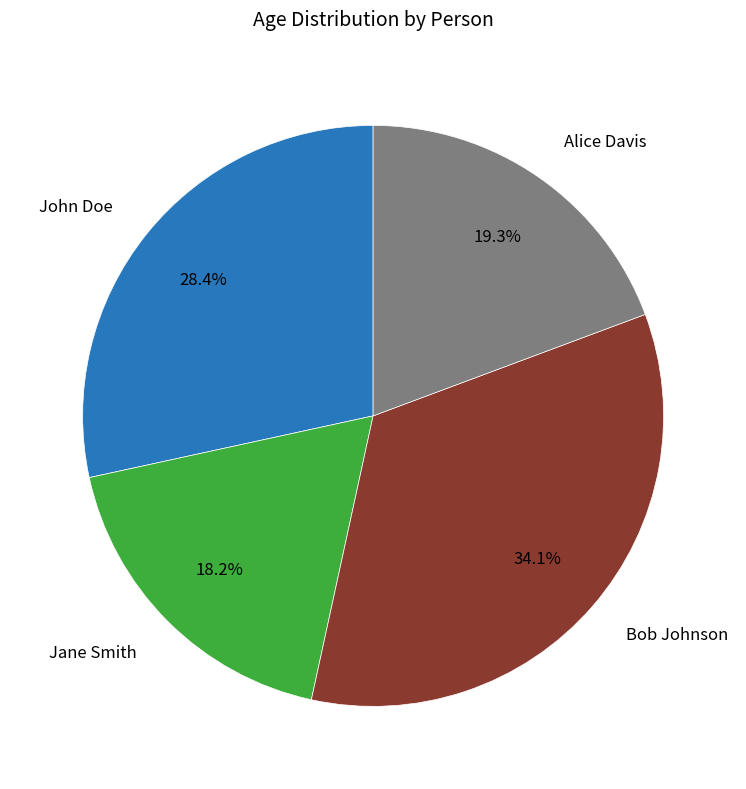

Is there any slice that represents more than half of the pie?

No